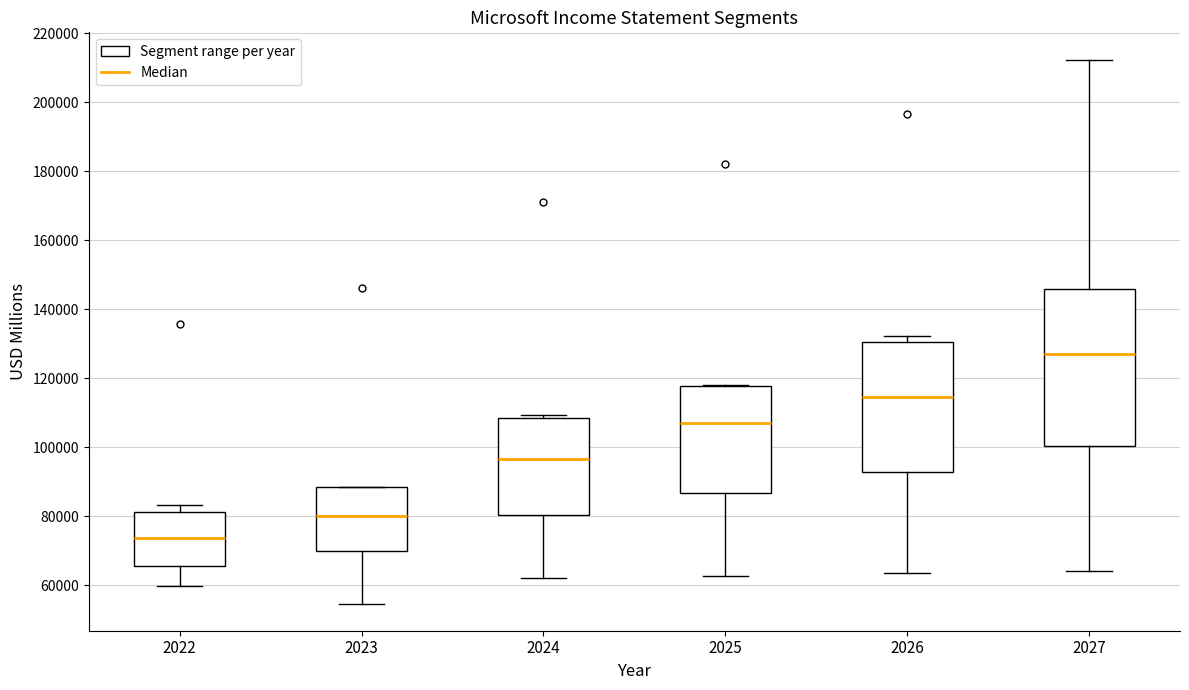

Reading left to right, transcribe this box plot: for each box, give where its median line is, the range the box spans, and where its two whiskers end, as read against the y-axis. The values are not printed on the chart, so give them approximately, as read against the axis.

2022: median 74000, box 66000 to 82000, whiskers 60000 to 84000
2023: median 80000, box 70000 to 88000, whiskers 54000 to 88000
2024: median 96000, box 80000 to 108000, whiskers 62000 to 110000
2025: median 108000, box 86000 to 118000, whiskers 62000 to 118000
2026: median 114000, box 92000 to 130000, whiskers 64000 to 132000
2027: median 128000, box 100000 to 146000, whiskers 64000 to 212000